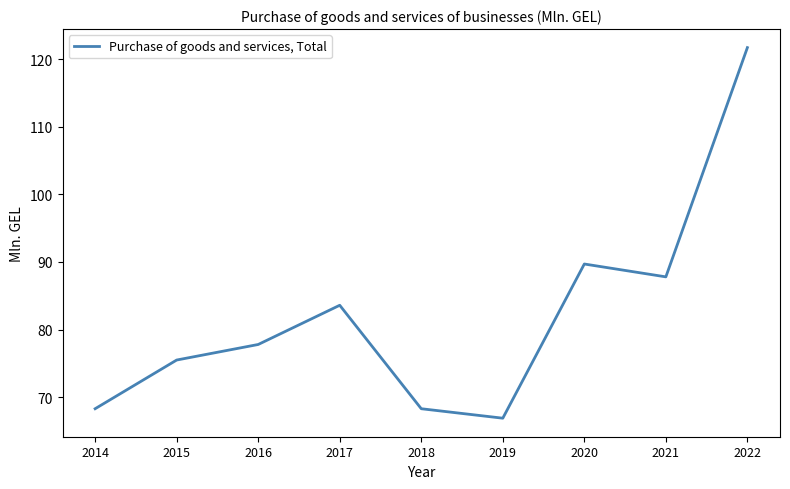

How many lines are shown in the chart?

1